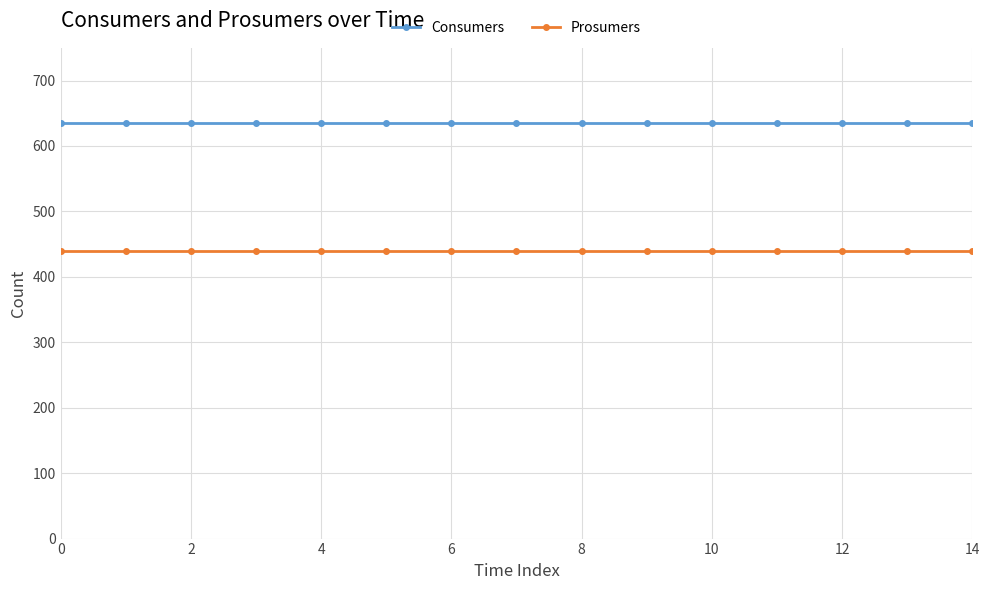

At how many categories does at least one series exceed 607?

15